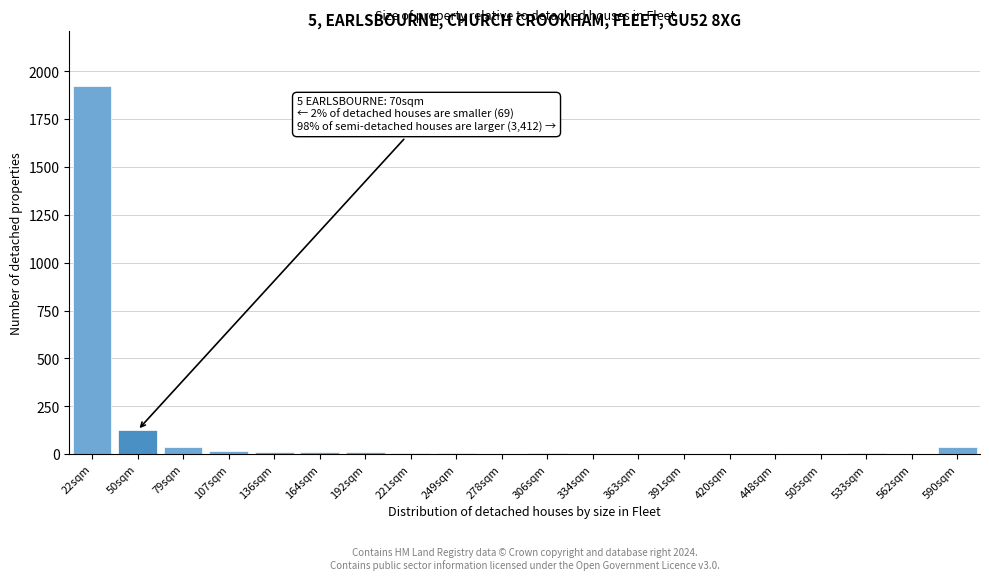

At which category does the chart reach its peak across all series?

22sqm